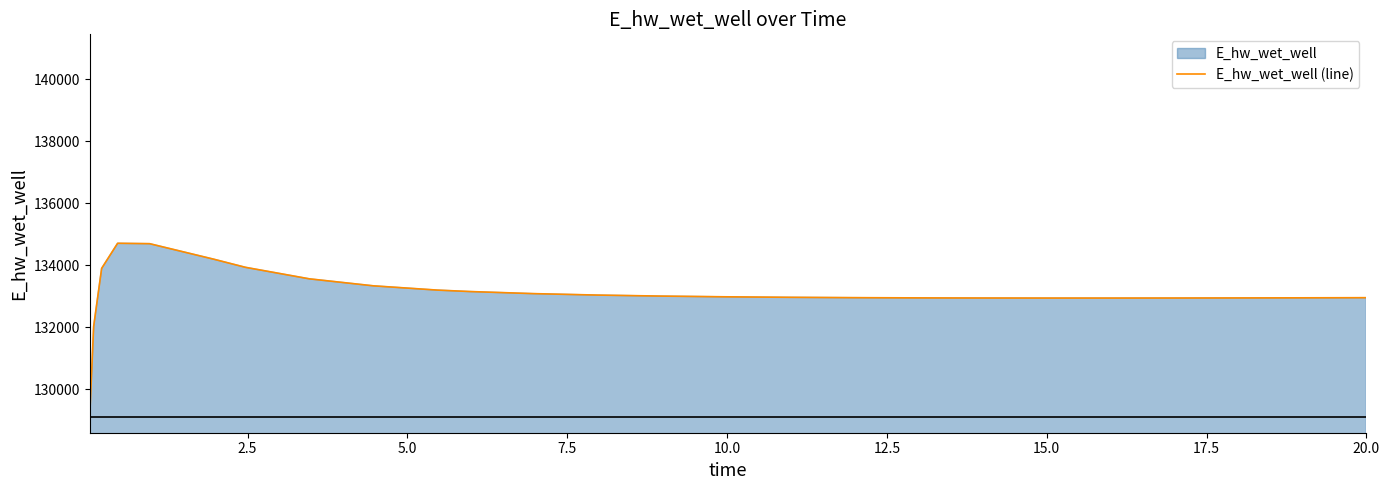

What is the difference between the maximum and minimum values?

5607.2